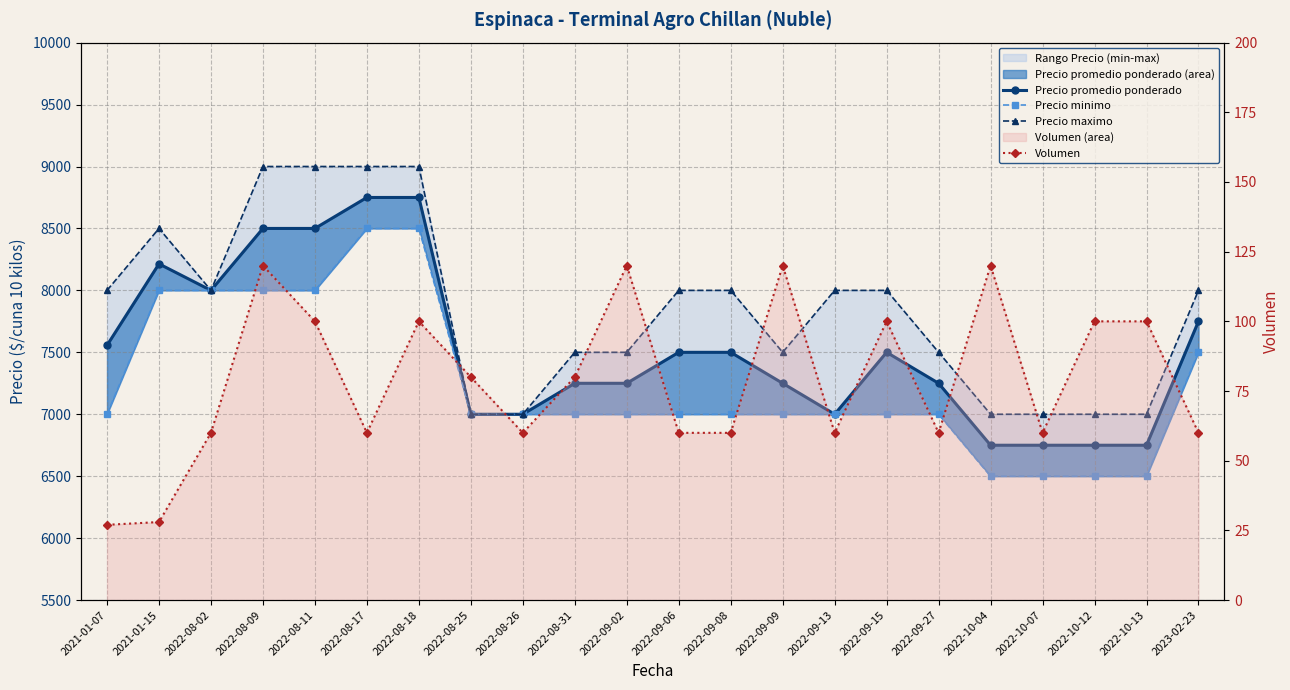

What is the label of the 1st point from the left?

2021-01-07